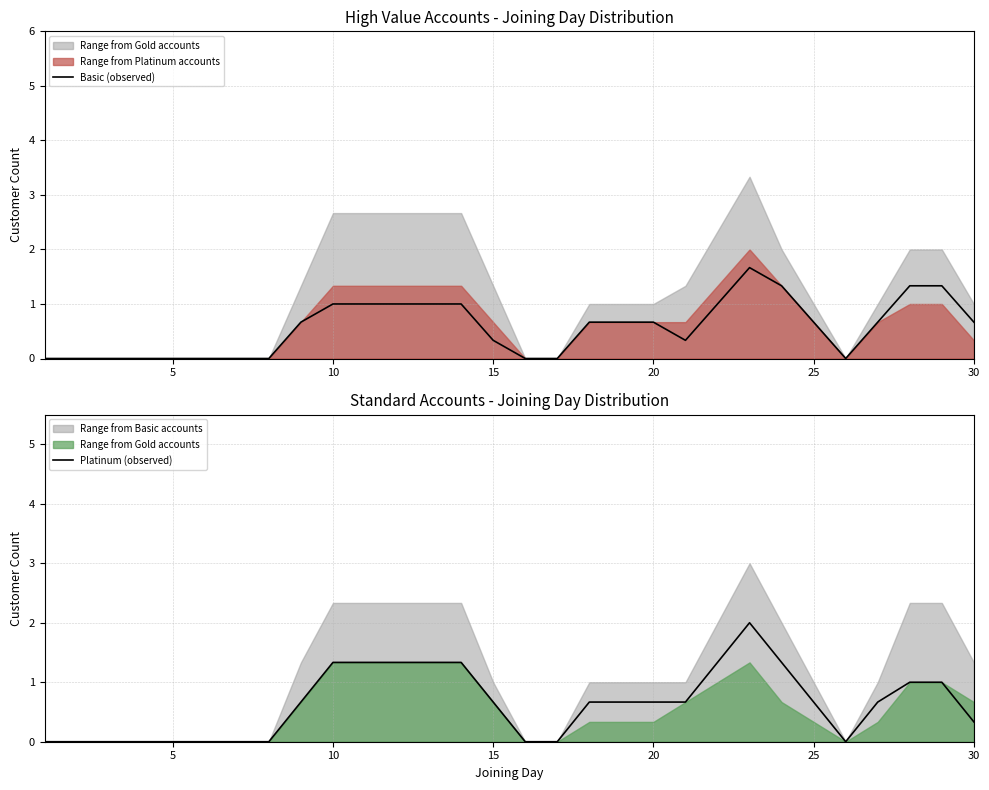

True or false: Basic (observed) has a value of 0.7 at 25.

True